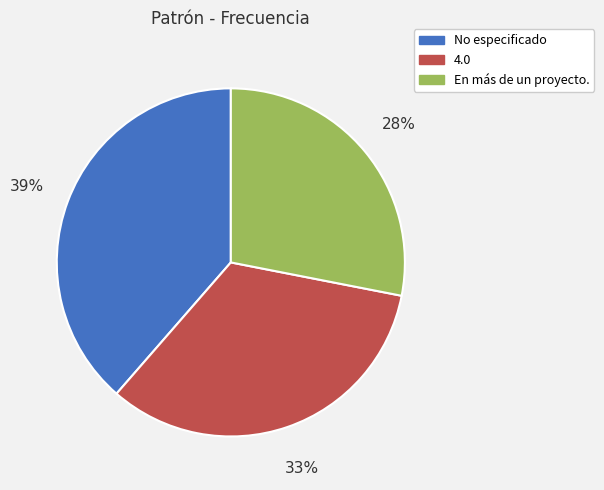

Is there any slice that represents more than half of the pie?

No